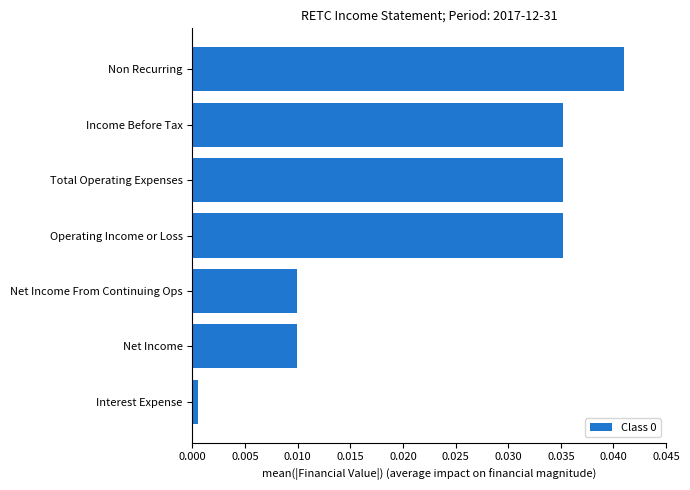

Where is the data nearest to the value 0?

Interest Expense